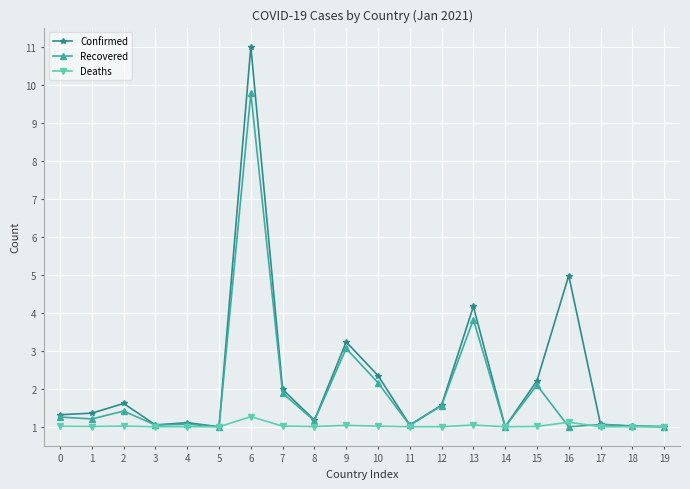

What is the average value of the Deaths series?

1.0